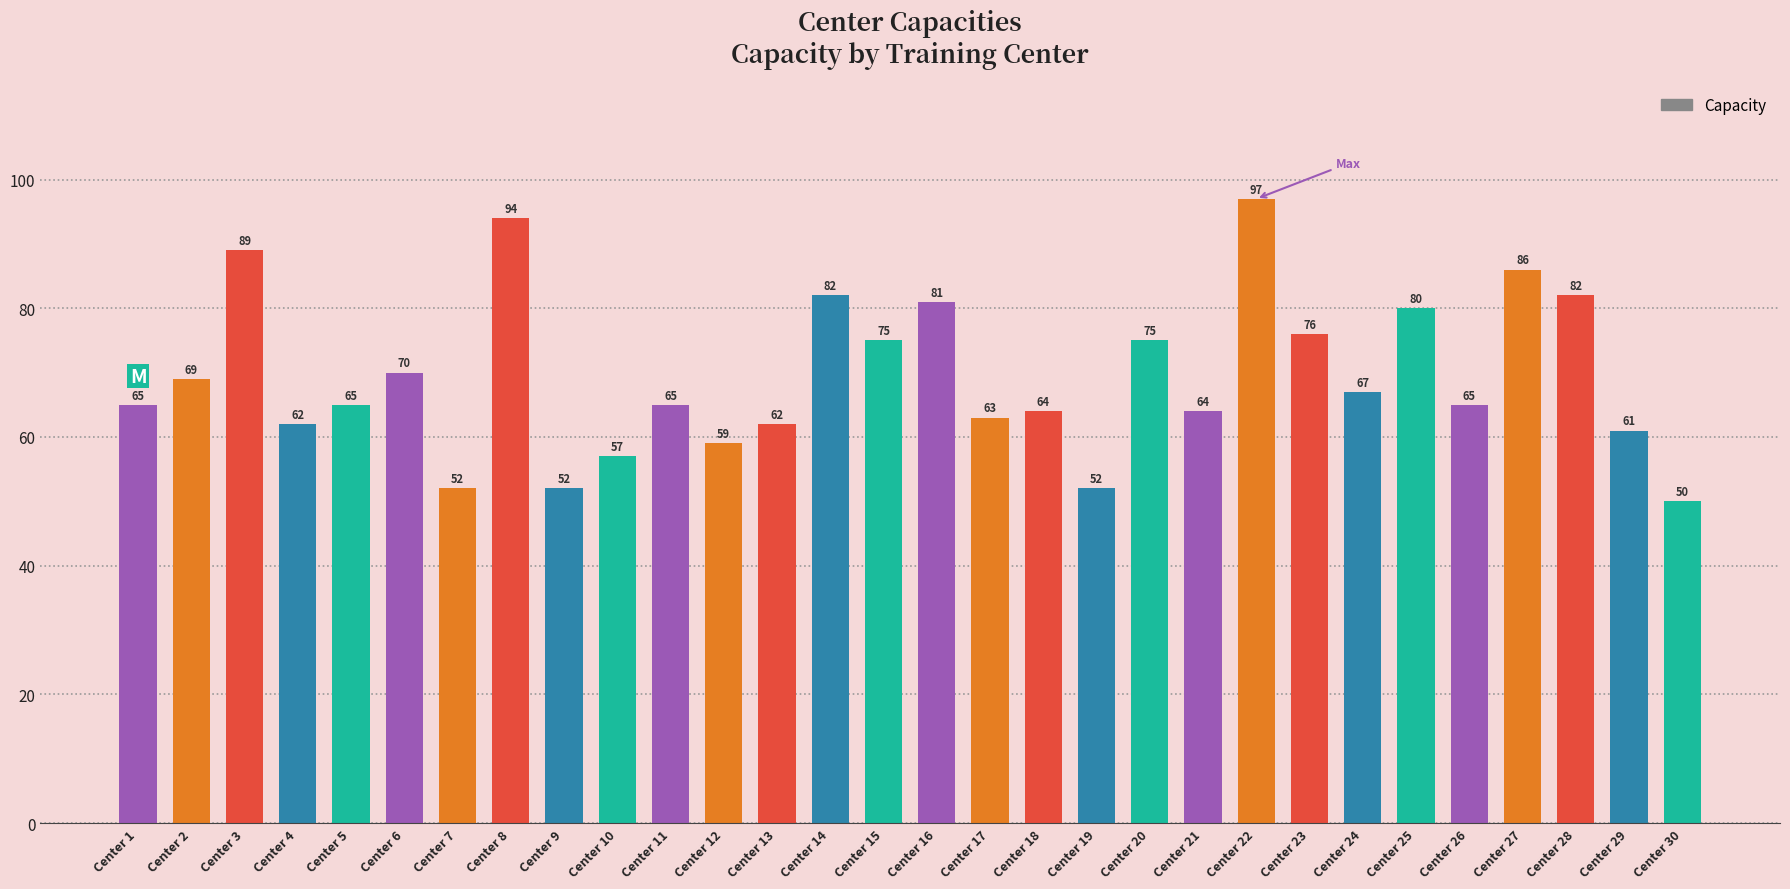

What is the approximate value at Center 17, to the nearest 5?

65